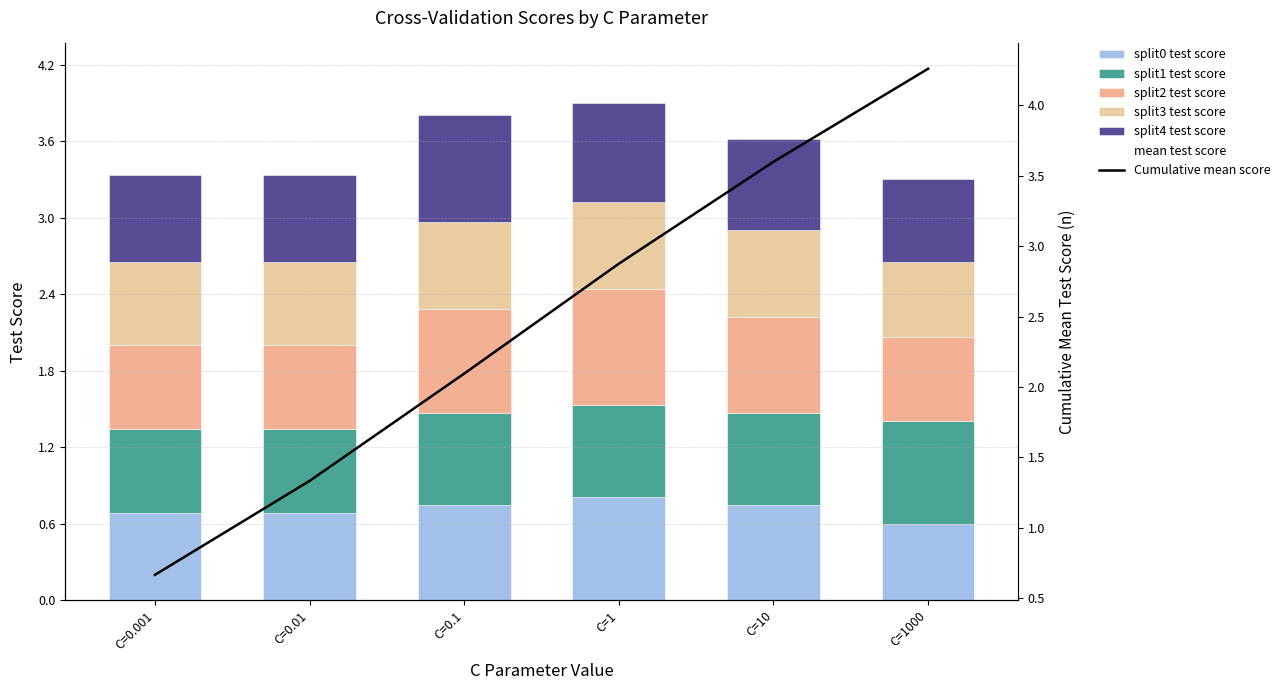

What position from the left is C=0.01?

2